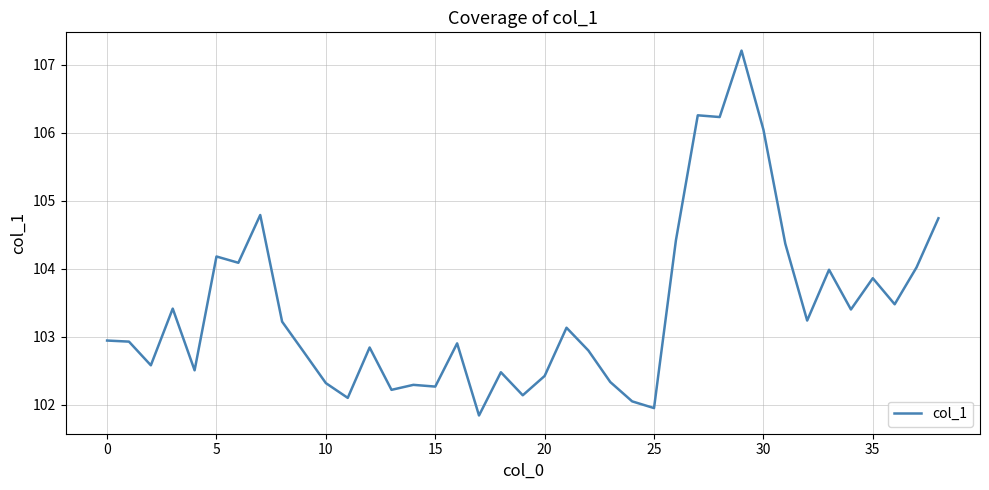

How many series are shown in this chart?

1